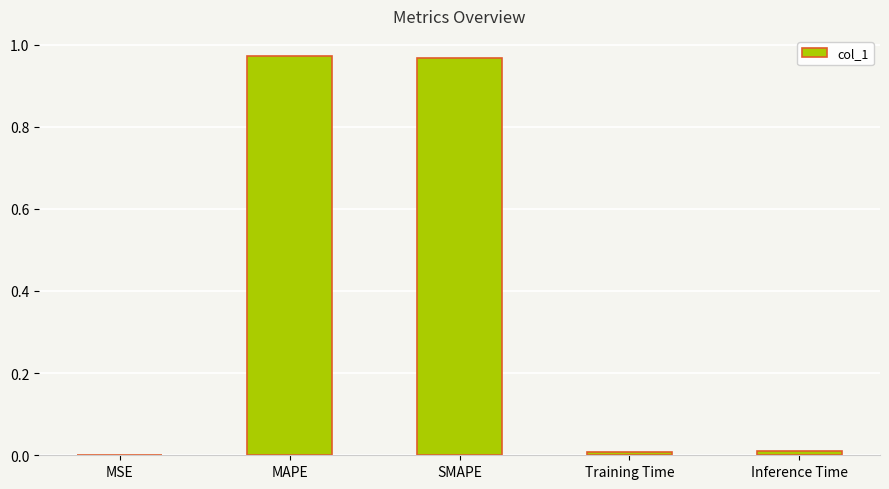

The value at MAPE is 0.4. True or false?

False